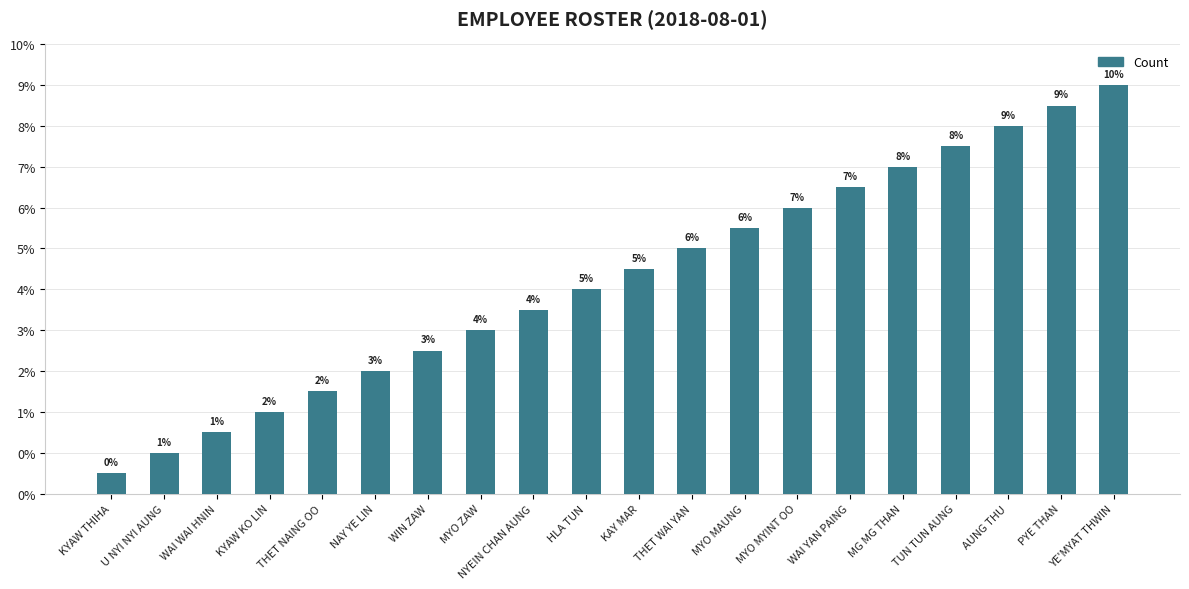

Between KYAW KO LIN and WAI YAN PAING, which is larger?

WAI YAN PAING